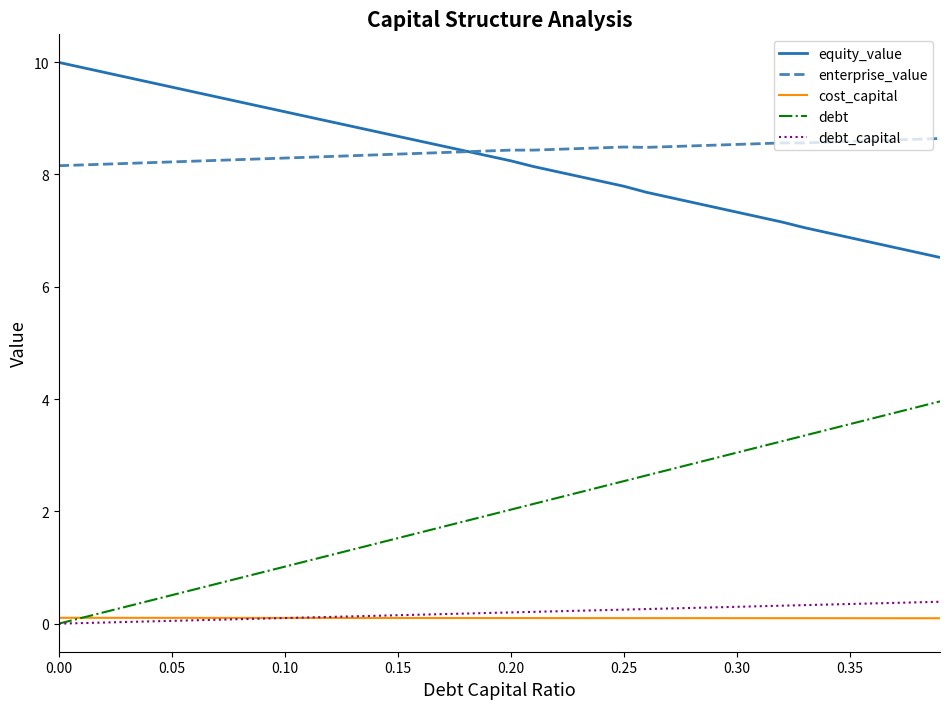

What is the greatest value displayed?

10.0